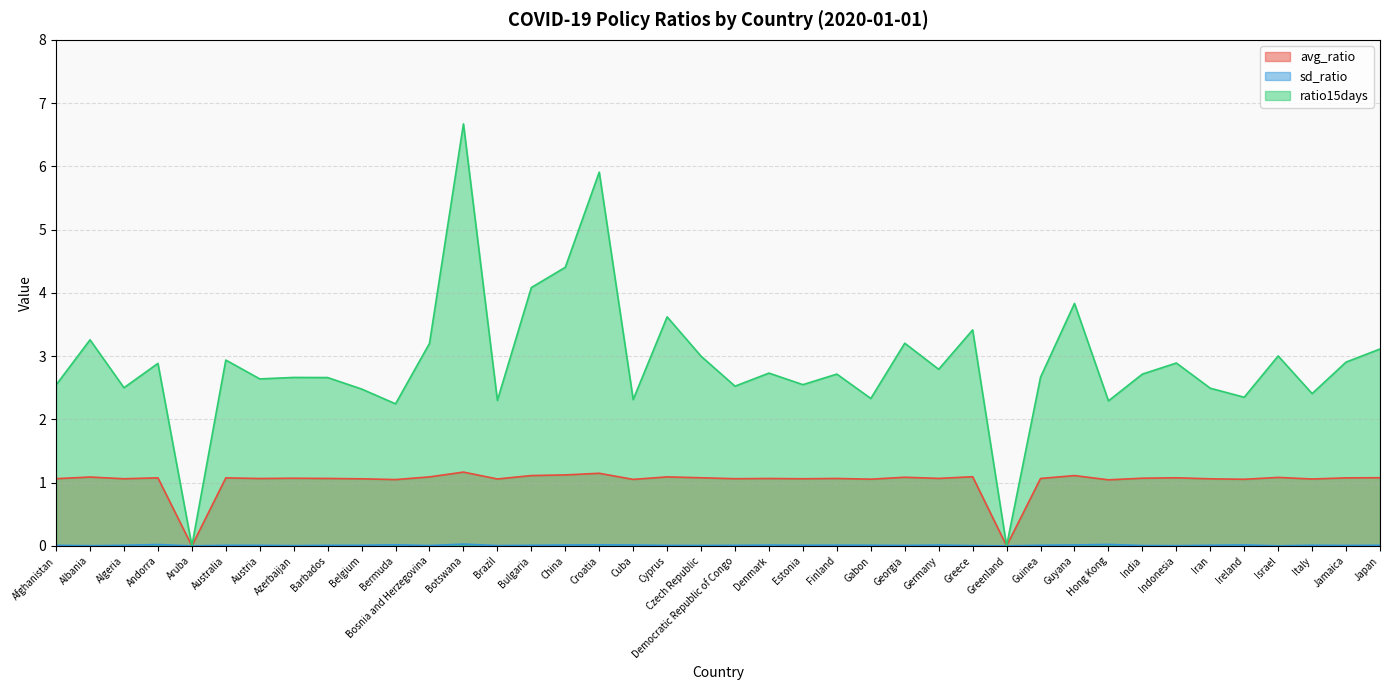

Reading left to right, extract all data points from this chart.

avg_ratio: Afghanistan=1.1	Albania=1.1	Algeria=1.1	Andorra=1.1	Aruba=0.0	Australia=1.1	Austria=1.1	Azerbaijan=1.1	Barbados=1.1	Belgium=1.1	Bermuda=1.0	Bosnia and Herzegovina=1.1	Botswana=1.2	Brazil=1.1	Bulgaria=1.1	China=1.1	Croatia=1.1	Cuba=1.1	Cyprus=1.1	Czech Republic=1.1	Democratic Republic of Congo=1.1	Denmark=1.1	Estonia=1.1	Finland=1.1	Gabon=1.1	Georgia=1.1	Germany=1.1	Greece=1.1	Greenland=0.0	Guinea=1.1	Guyana=1.1	Hong Kong=1.0	India=1.1	Indonesia=1.1	Iran=1.1	Ireland=1.1	Israel=1.1	Italy=1.1	Jamaica=1.1	Japan=1.1
sd_ratio: Afghanistan=0.0	Albania=0.0	Algeria=0.0	Andorra=0.0	Aruba=0.0	Australia=0.0	Austria=0.0	Azerbaijan=0.0	Barbados=0.0	Belgium=0.0	Bermuda=0.0	Bosnia and Herzegovina=0.0	Botswana=0.0	Brazil=0.0	Bulgaria=0.0	China=0.0	Croatia=0.0	Cuba=0.0	Cyprus=0.0	Czech Republic=0.0	Democratic Republic of Congo=0.0	Denmark=0.0	Estonia=0.0	Finland=0.0	Gabon=0.0	Georgia=0.0	Germany=0.0	Greece=0.0	Greenland=0.0	Guinea=0.0	Guyana=0.0	Hong Kong=0.0	India=0.0	Indonesia=0.0	Iran=0.0	Ireland=0.0	Israel=0.0	Italy=0.0	Jamaica=0.0	Japan=0.0
ratio15days: Afghanistan=2.5	Albania=3.3	Algeria=2.5	Andorra=2.9	Aruba=0.0	Australia=2.9	Austria=2.6	Azerbaijan=2.7	Barbados=2.7	Belgium=2.5	Bermuda=2.2	Bosnia and Herzegovina=3.2	Botswana=6.7	Brazil=2.3	Bulgaria=4.1	China=4.4	Croatia=5.9	Cuba=2.3	Cyprus=3.6	Czech Republic=3.0	Democratic Republic of Congo=2.5	Denmark=2.7	Estonia=2.5	Finland=2.7	Gabon=2.3	Georgia=3.2	Germany=2.8	Greece=3.4	Greenland=0.0	Guinea=2.7	Guyana=3.8	Hong Kong=2.3	India=2.7	Indonesia=2.9	Iran=2.5	Ireland=2.3	Israel=3.0	Italy=2.4	Jamaica=2.9	Japan=3.1